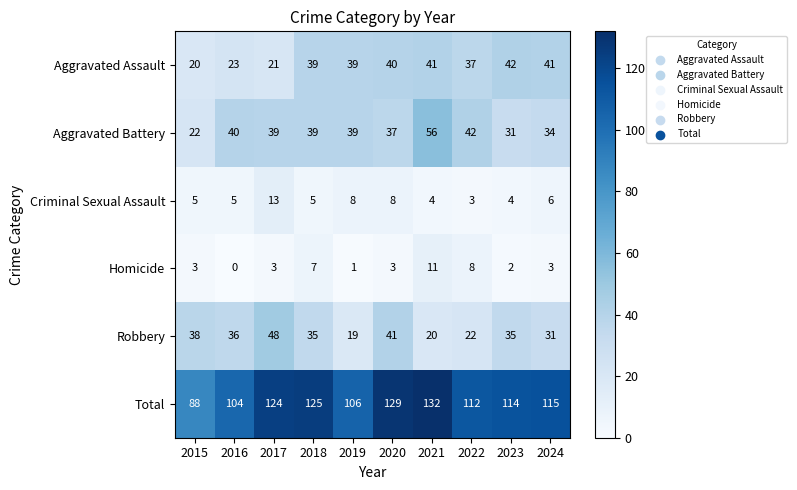

How many categories are shown in the chart?

10